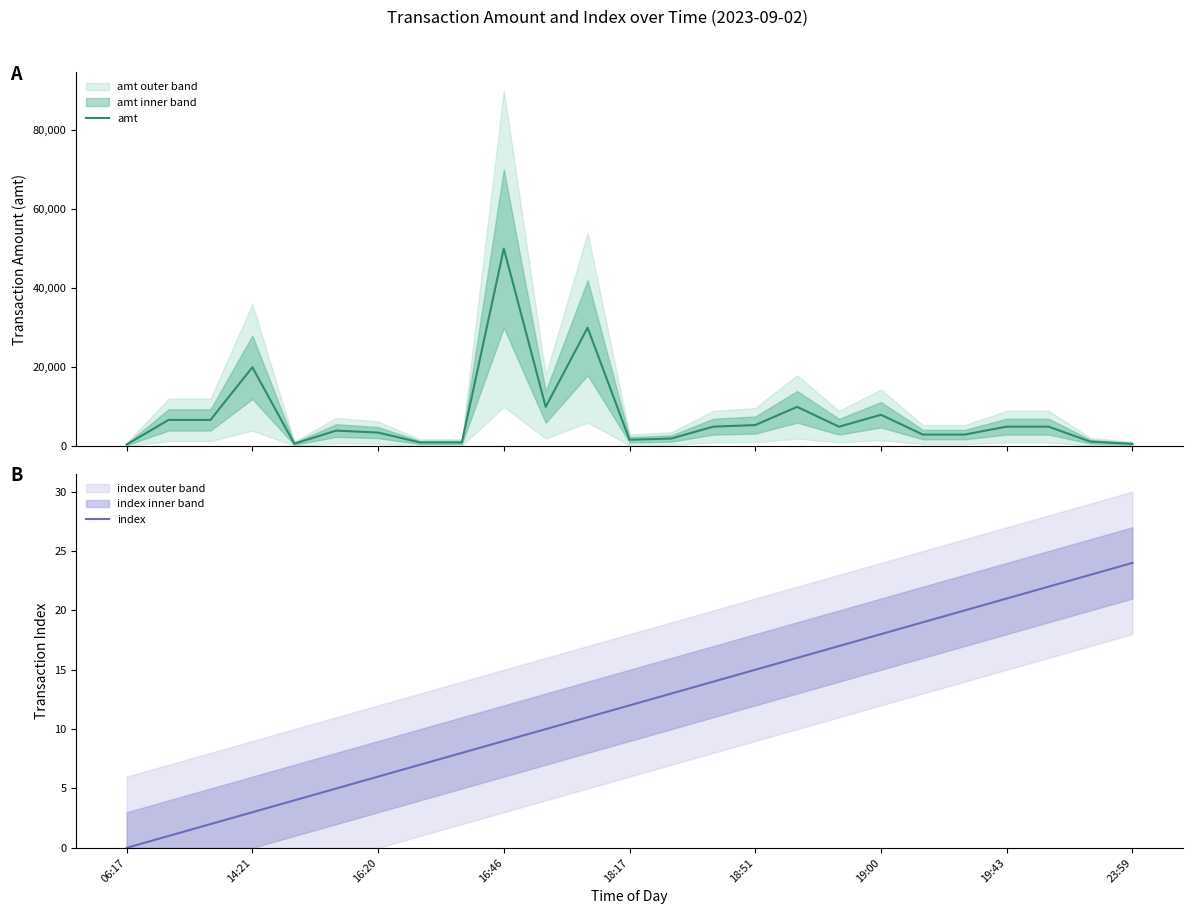

Is it true that index equals 15 at 18:51?

True